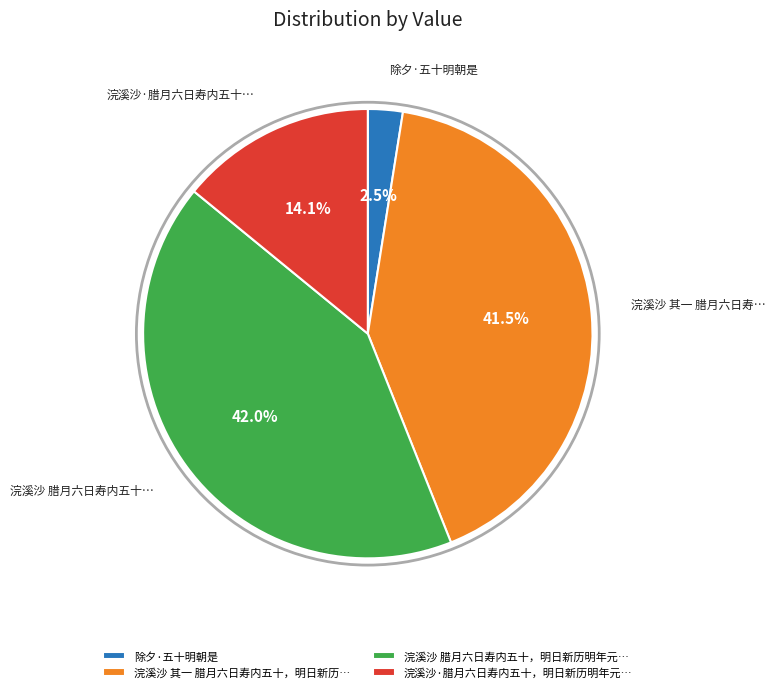

What is the total percentage of 除夕·五十明朝是 and 浣溪沙·腊月六日寿内五十，明日新历明年元…?

16.6%